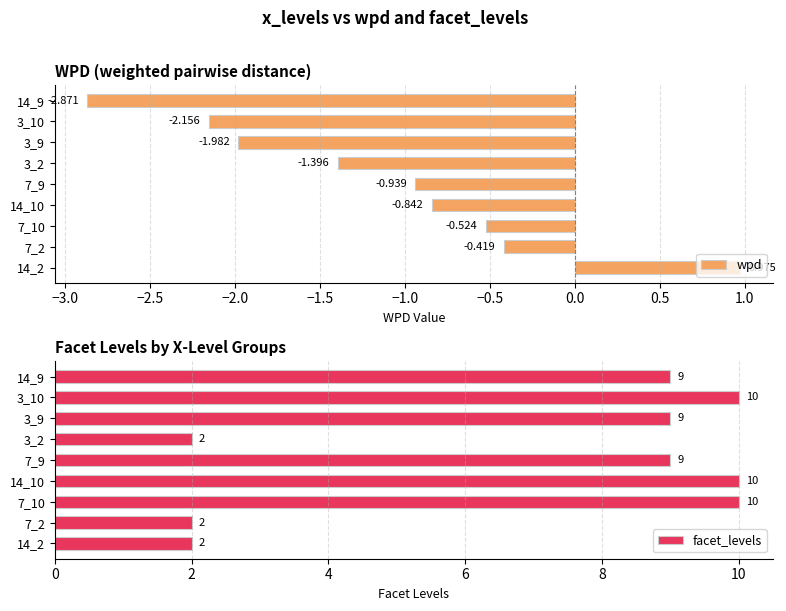

What is the difference between the facet_levels values at 7_2 and 7_10?

8